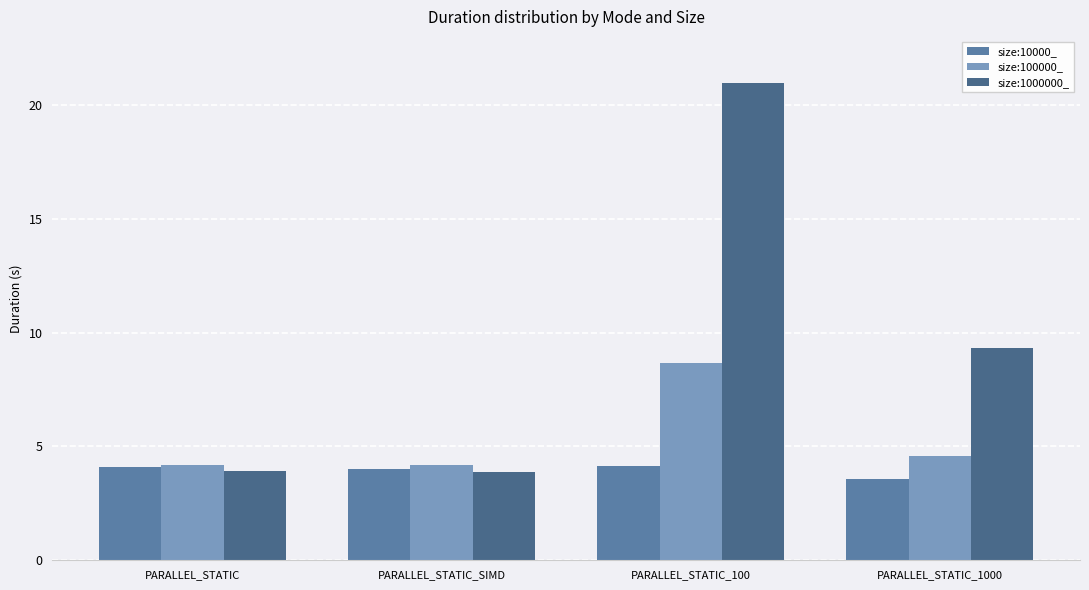

What is the maximum value shown in the chart?

21.0